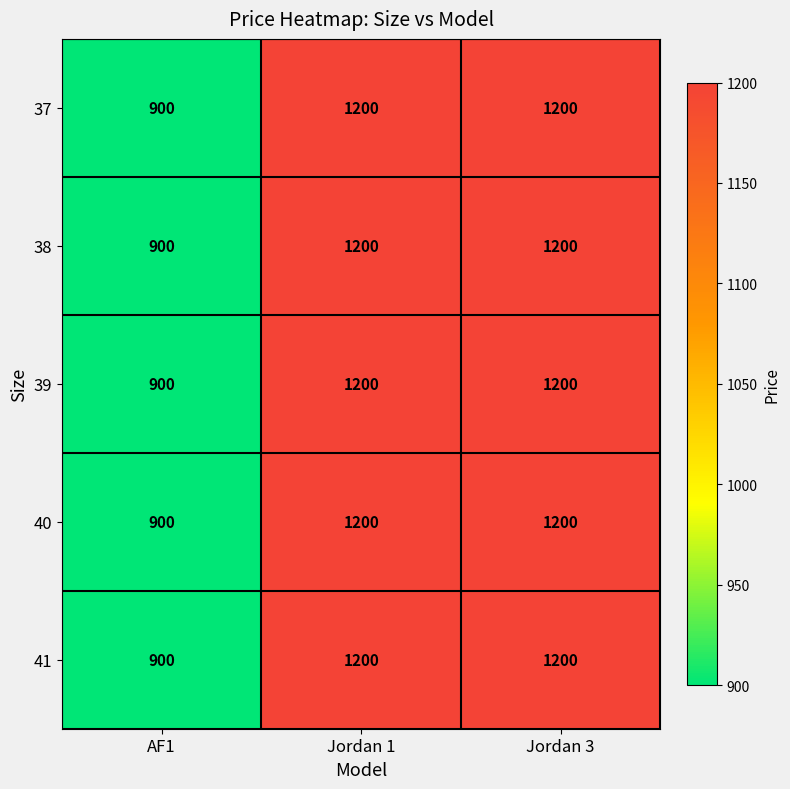

Reading right to left, extract all data points from this chart.

37: Jordan 3=1200	Jordan 1=1200	AF1=900
38: Jordan 3=1200	Jordan 1=1200	AF1=900
39: Jordan 3=1200	Jordan 1=1200	AF1=900
40: Jordan 3=1200	Jordan 1=1200	AF1=900
41: Jordan 3=1200	Jordan 1=1200	AF1=900